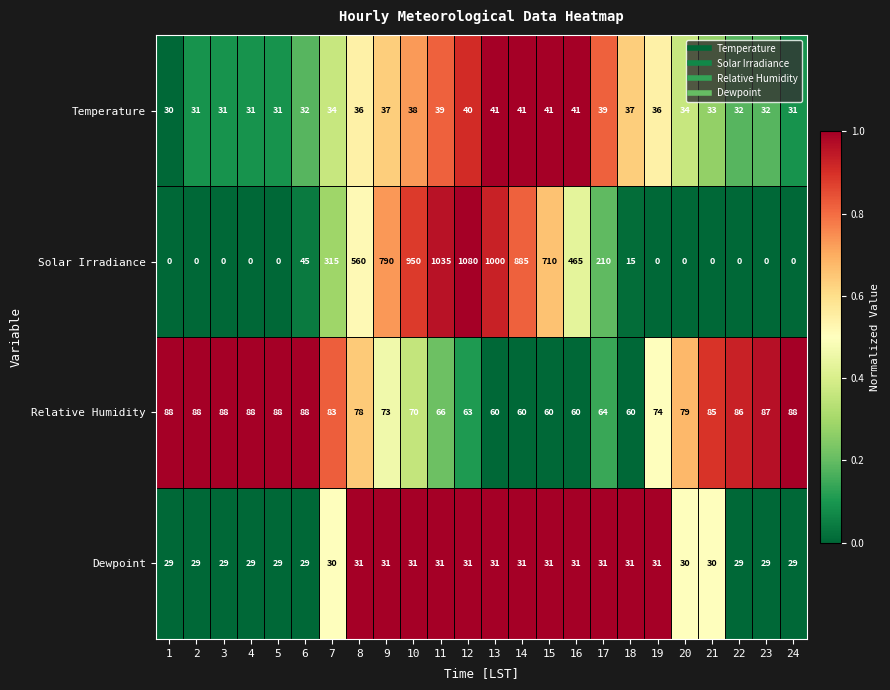

What is the spread (max minus min) of values at 24?

88